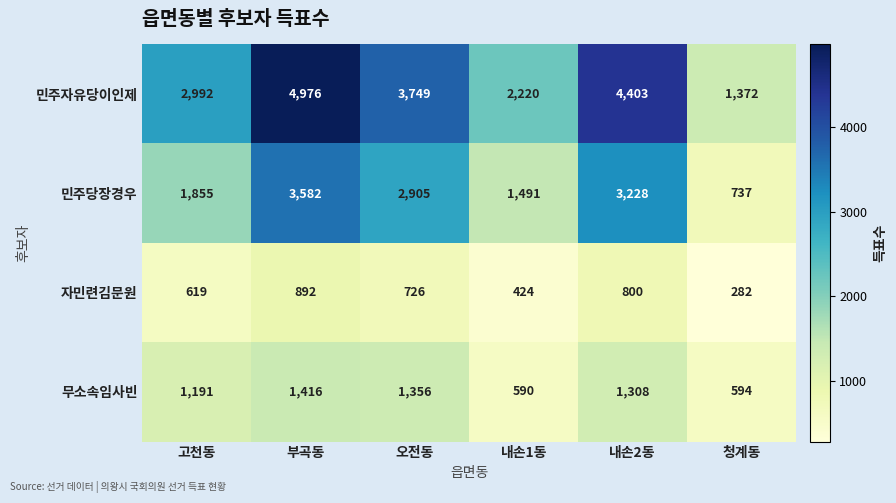

At which category is the sum across all series the highest?

부곡동